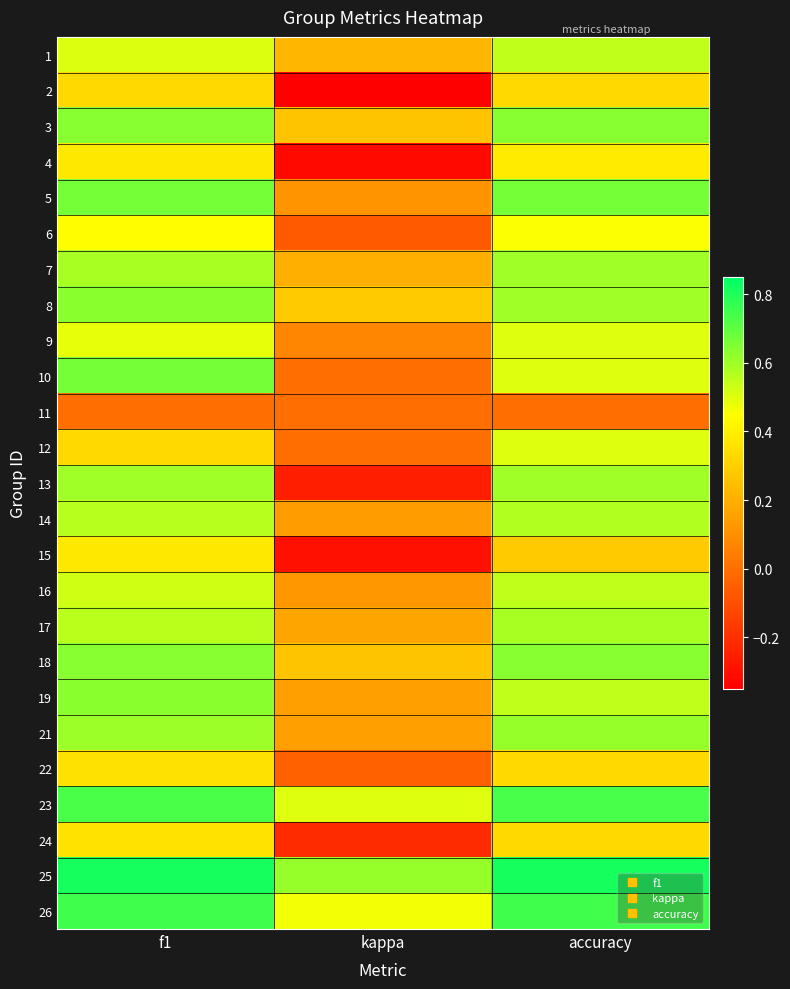

What is the greatest value displayed?

0.8